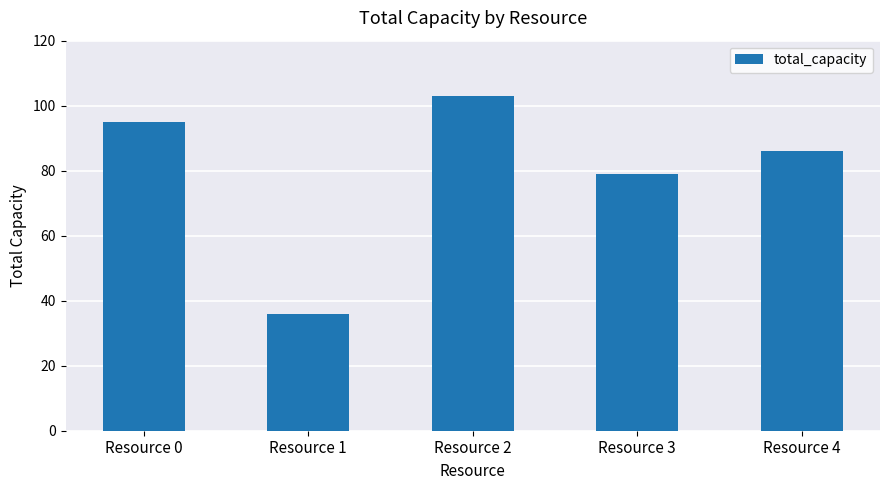

Count the number of categories in the chart.

5